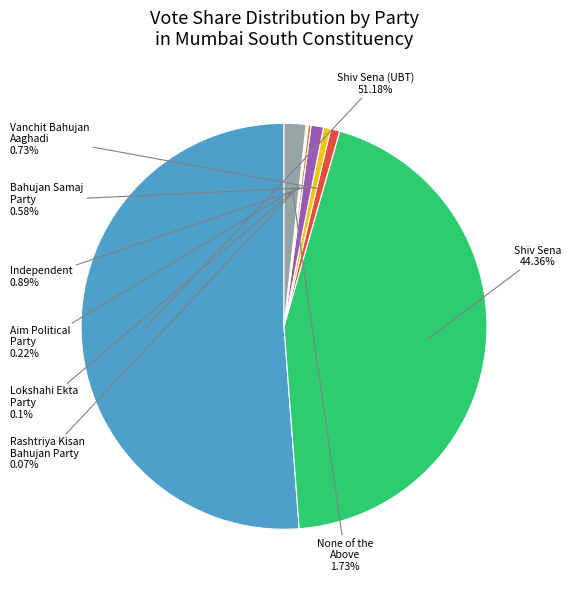

Which category has the biggest portion of the pie?

Shiv Sena (Uddhav Balasaheb Thackrey)